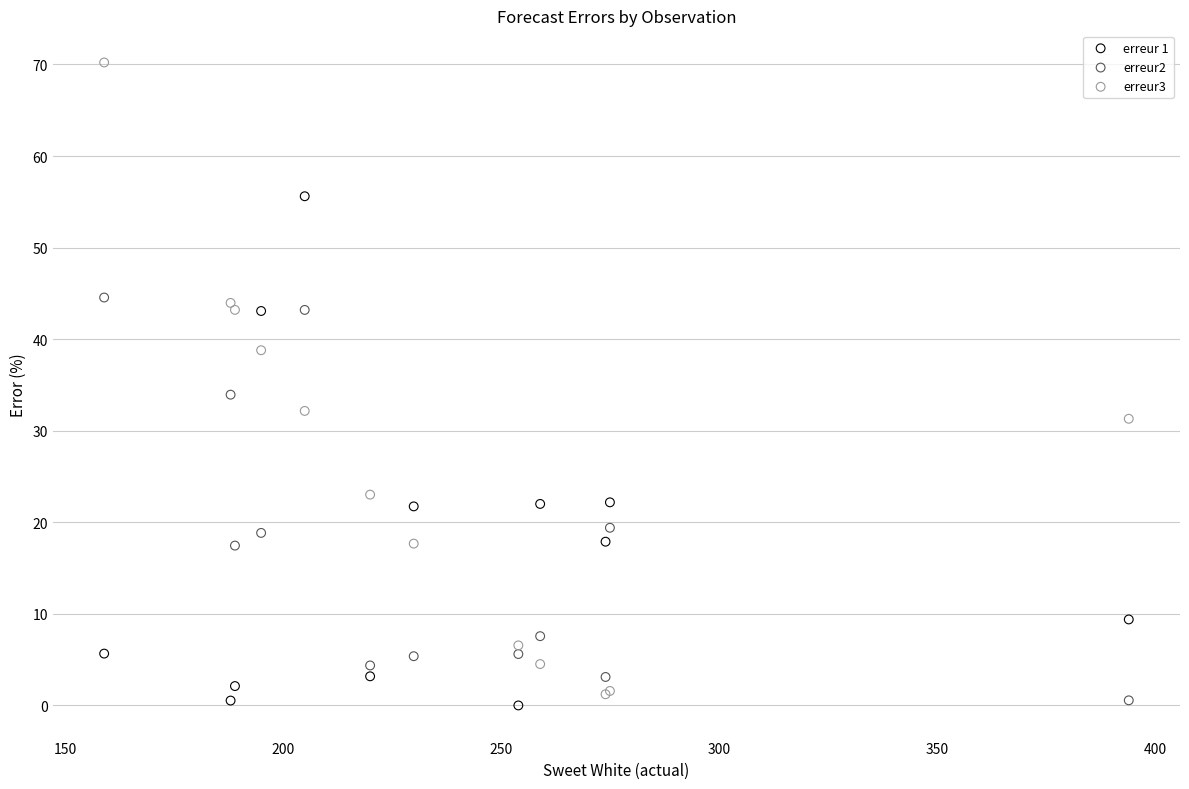

Across all series, what Y value is closest to 35?

33.9